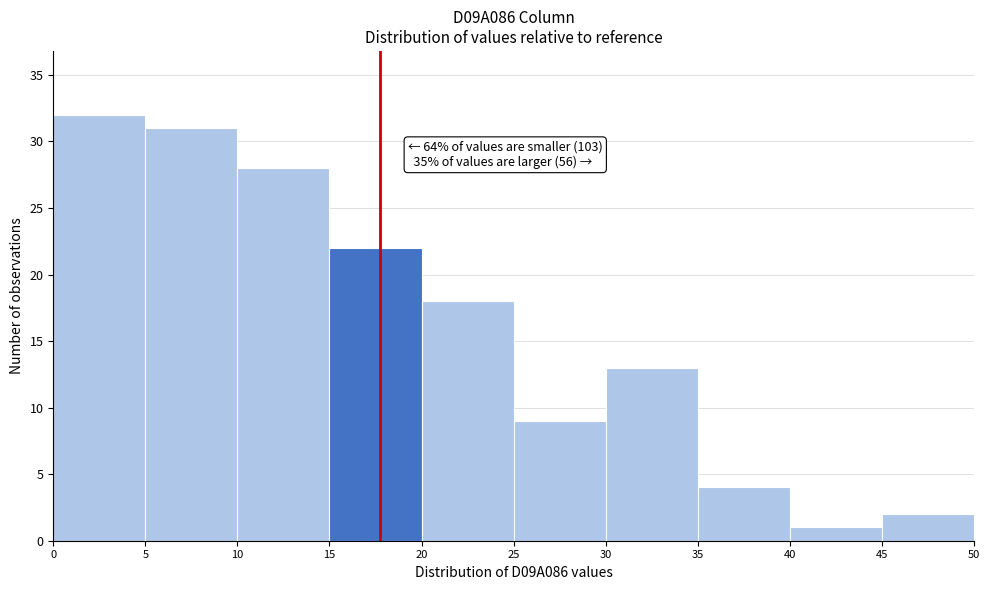

Over which range of the x-axis is the bar tallest?

0 to 5